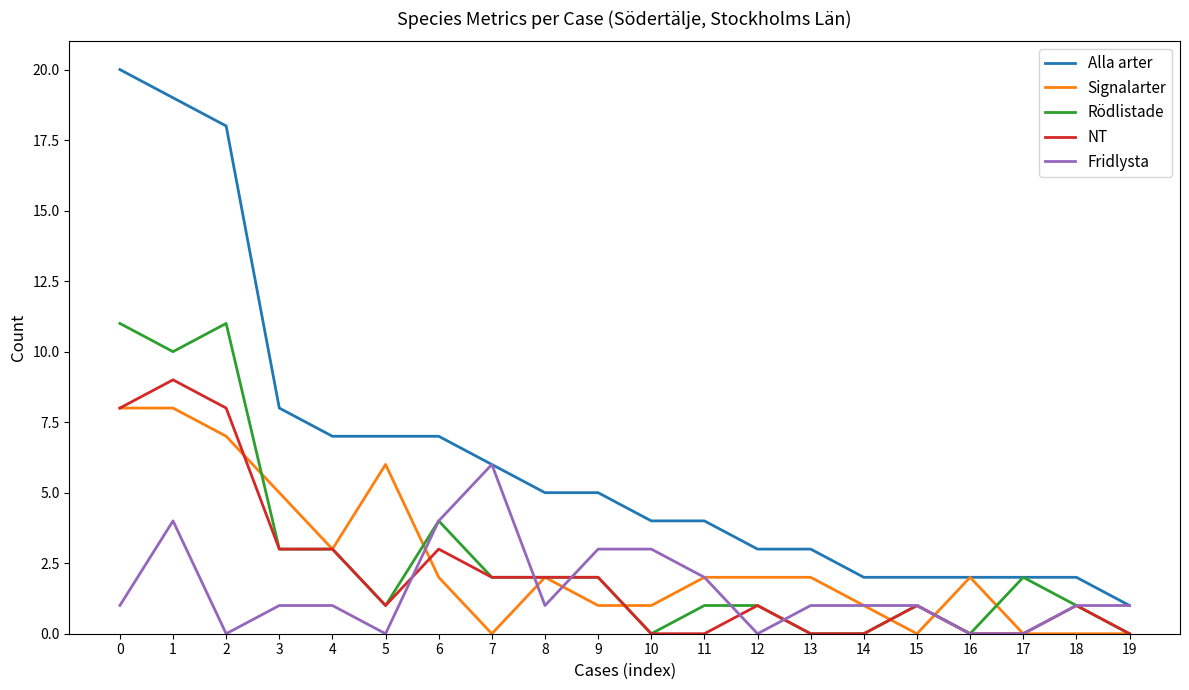

How many distinct data groups are displayed?

5